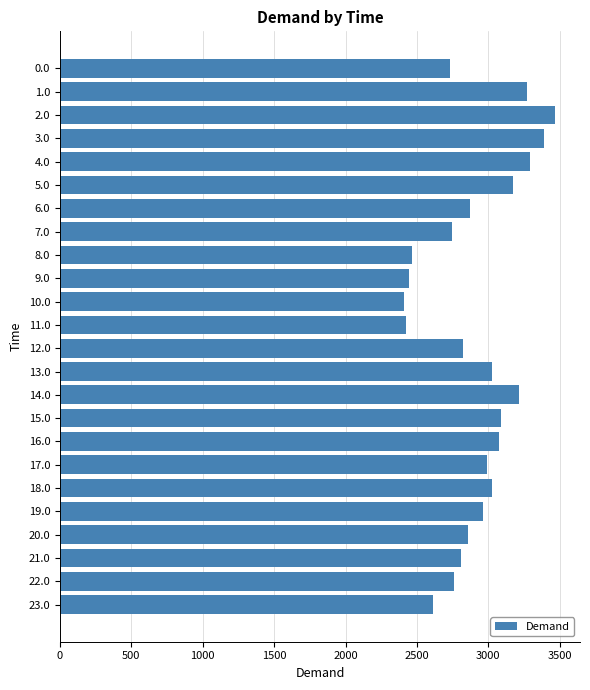

What is the value of the 15th bar from the top?

3215.8